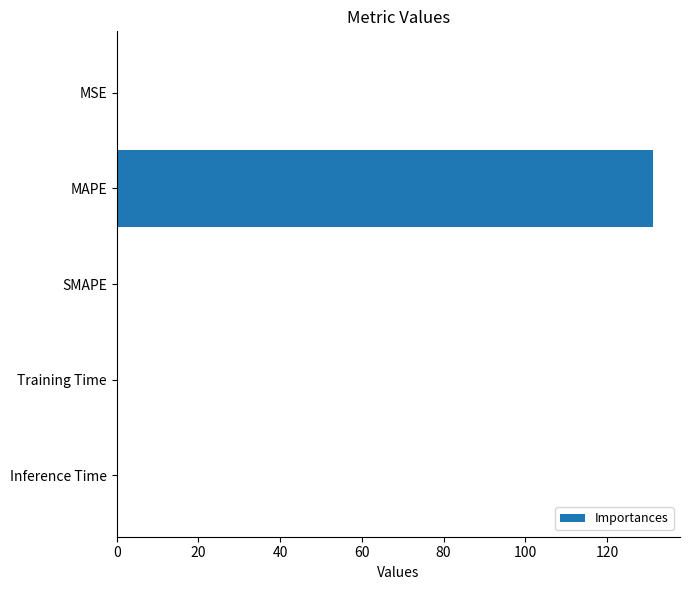

At which category does the chart reach its peak across all series?

MAPE